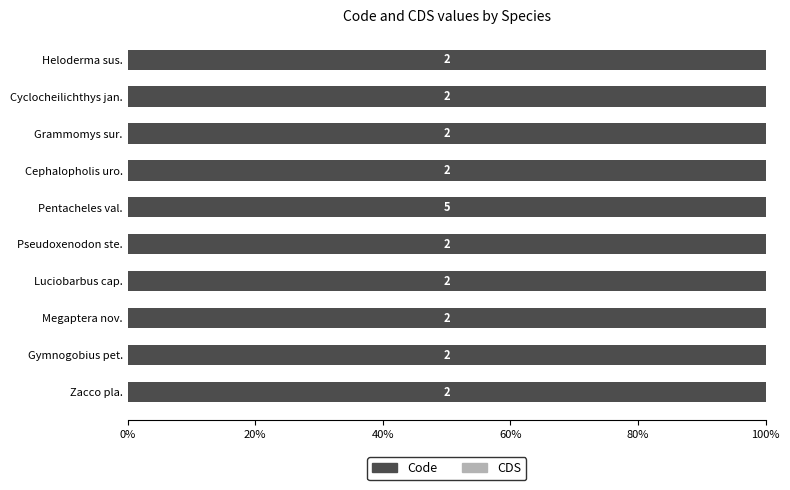

The Code series shows 2 at Megaptera novaeangliae. True or false?

True